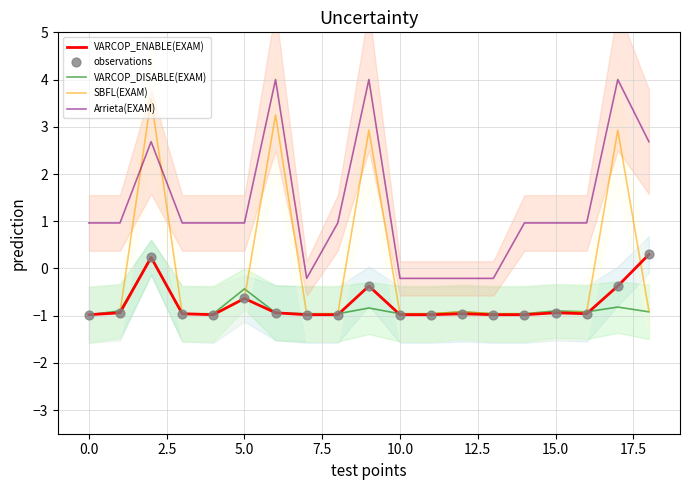

What are all the series names shown in the legend?

VARCOP_ENABLE(EXAM), VARCOP_DISABLE(EXAM), SBFL(EXAM), Arrieta(EXAM), observations